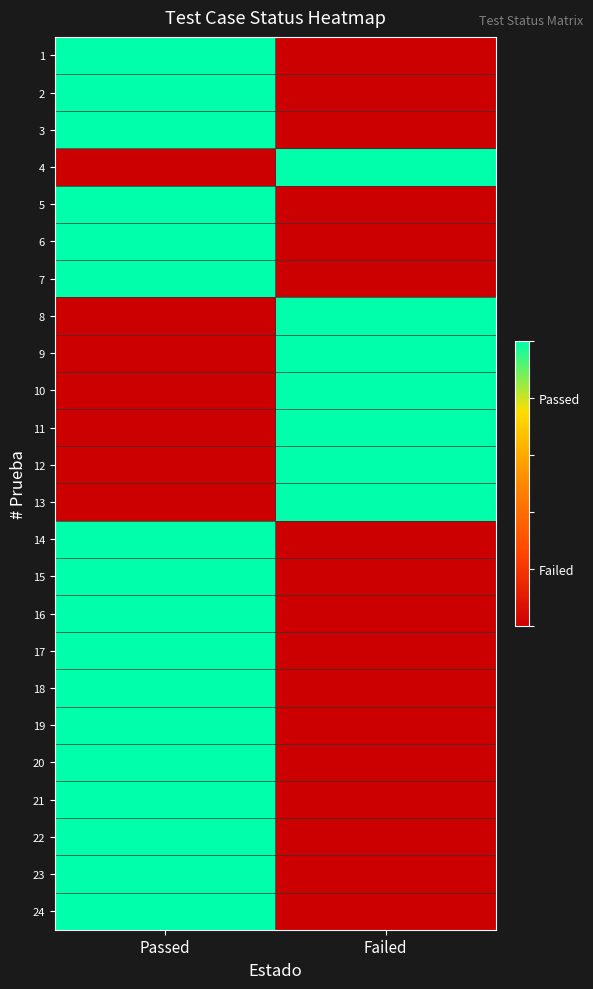

Reading left to right, extract all data points from this chart.

row_0: Passed=1	Failed=0
row_1: Passed=1	Failed=0
row_2: Passed=1	Failed=0
row_3: Passed=0	Failed=1
row_4: Passed=1	Failed=0
row_5: Passed=1	Failed=0
row_6: Passed=1	Failed=0
row_7: Passed=0	Failed=1
row_8: Passed=0	Failed=1
row_9: Passed=0	Failed=1
row_10: Passed=0	Failed=1
row_11: Passed=0	Failed=1
row_12: Passed=0	Failed=1
row_13: Passed=1	Failed=0
row_14: Passed=1	Failed=0
row_15: Passed=1	Failed=0
row_16: Passed=1	Failed=0
row_17: Passed=1	Failed=0
row_18: Passed=1	Failed=0
row_19: Passed=1	Failed=0
row_20: Passed=1	Failed=0
row_21: Passed=1	Failed=0
row_22: Passed=1	Failed=0
row_23: Passed=1	Failed=0